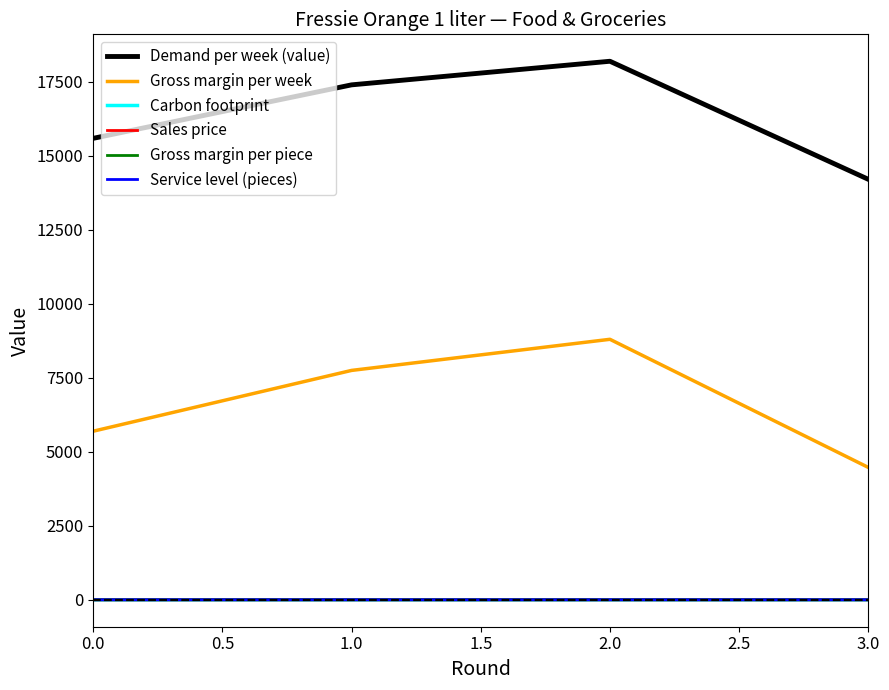

At which category is the sum across all series the highest?

2.0